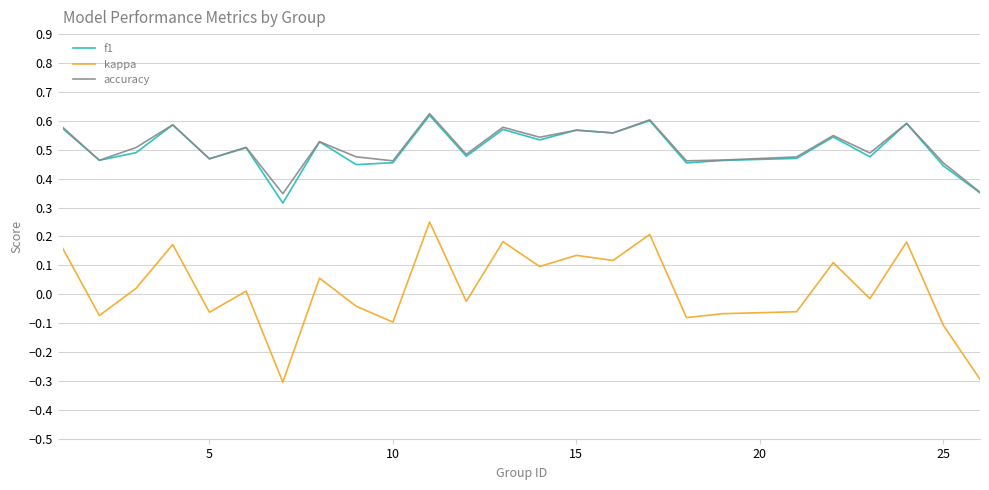

What is the smallest value displayed?

-0.3